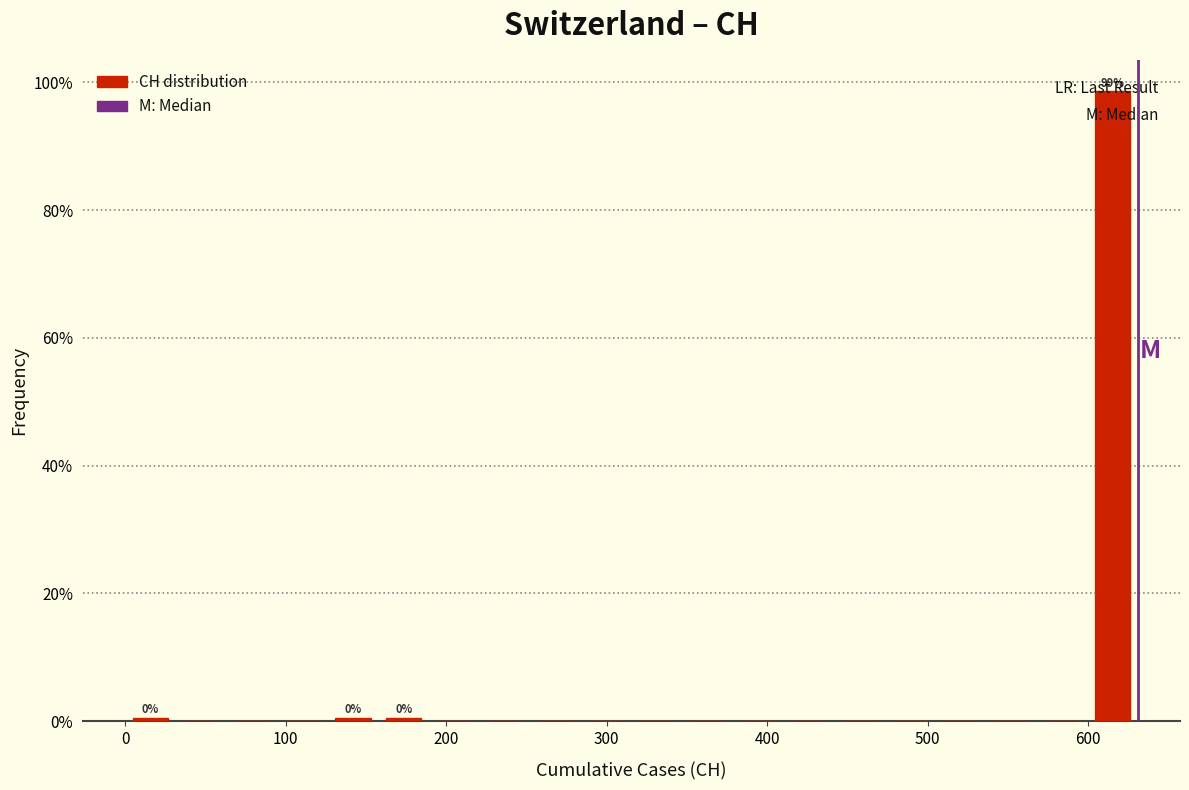

Read against the x-axis, roughly where is the centre of the tallest bar?

620